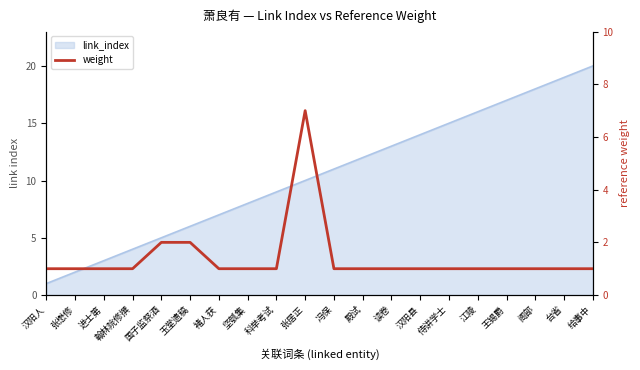

What is the difference between the maximum and second lowest values?

6